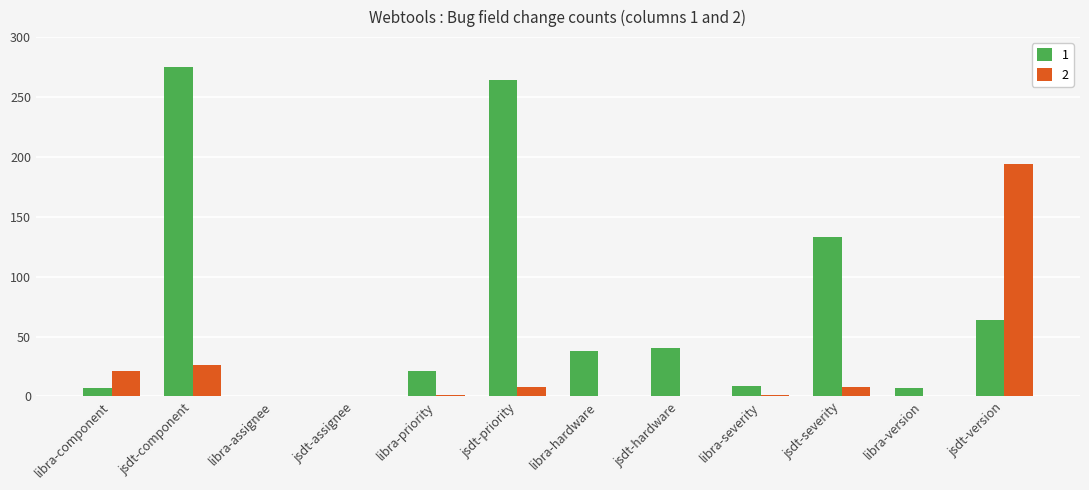

What is the total value across all series at jsdt-hardware?

40